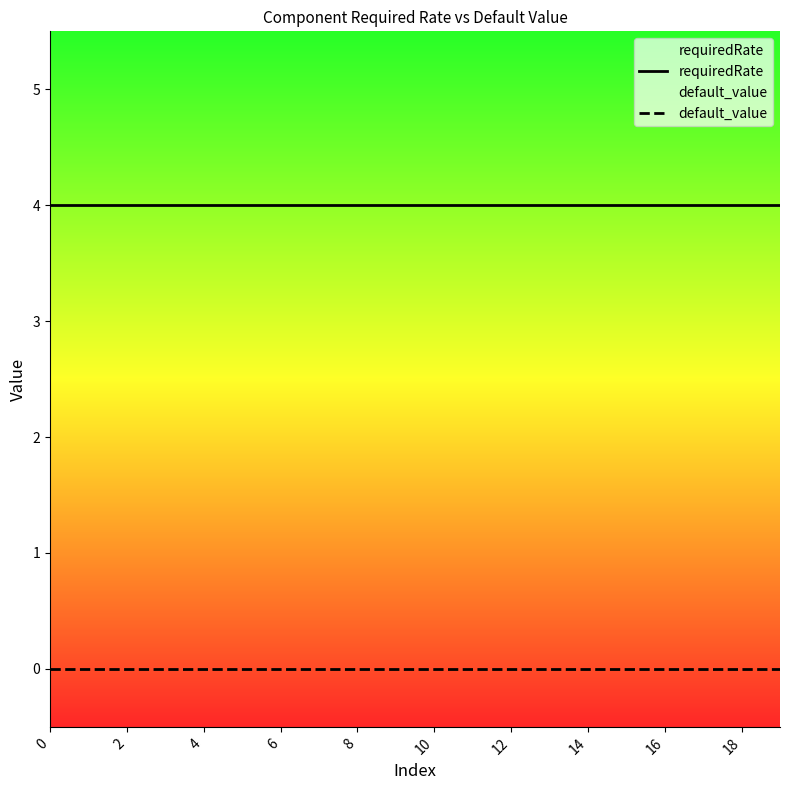

Reading right to left, extract all data points from this chart.

requiredRate: 4	4	4	4	4	4	4	4	4	4	4	4	4	4	4	4	4	4	4	4
default_value: 0	0	0	0	0	0	0	0	0	0	0	0	0	0	0	0	0	0	0	0